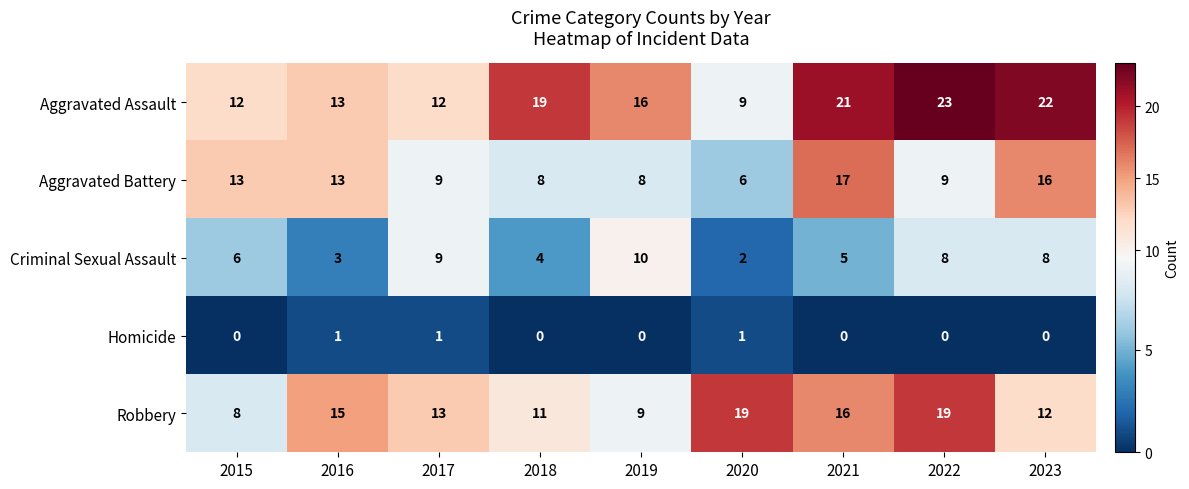

What is the maximum value for Robbery?

19